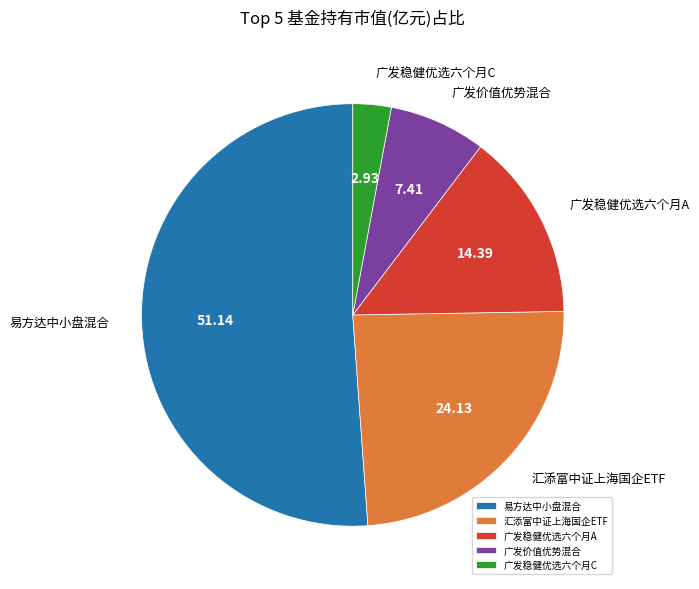

Rank the categories by value from lowest to highest.

广发稳健优选六个月C, 广发价值优势混合, 广发稳健优选六个月A, 汇添富中证上海国企ETF, 易方达中小盘混合